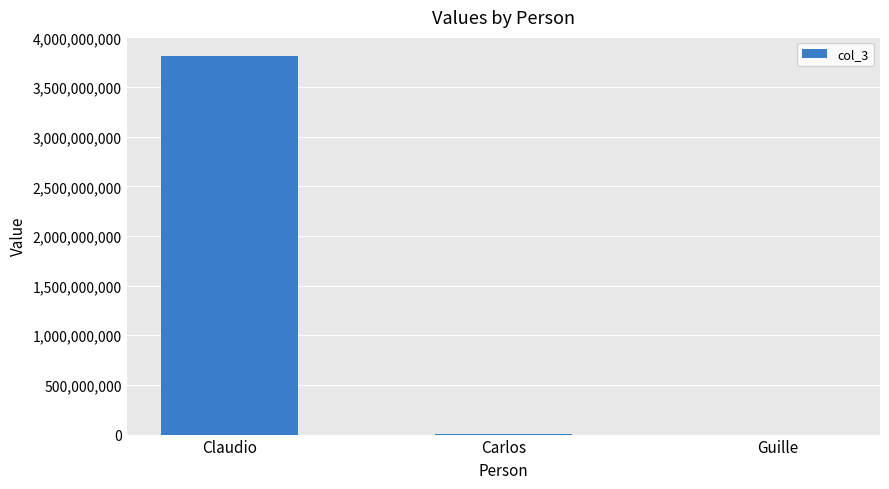

What is the greatest value displayed?

3814589387